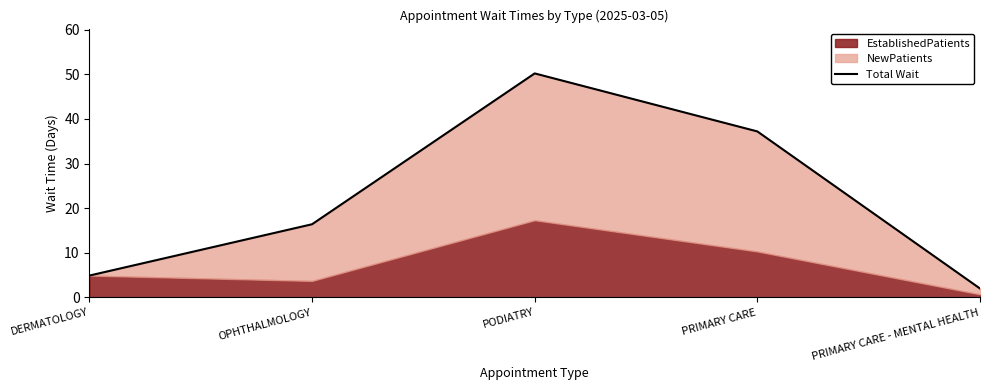

How many lines are shown in the chart?

1